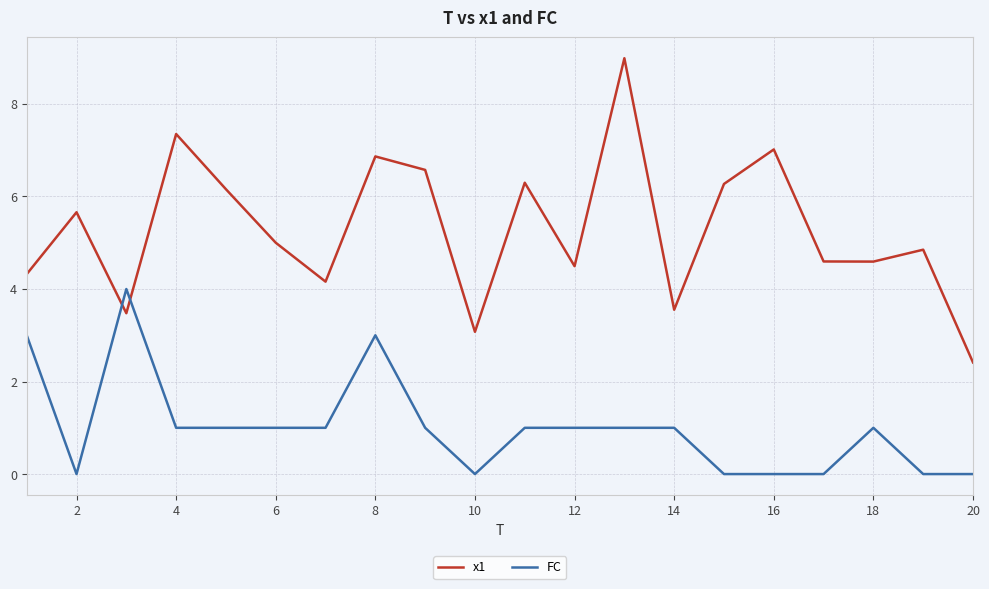

How many lines are shown in the chart?

2